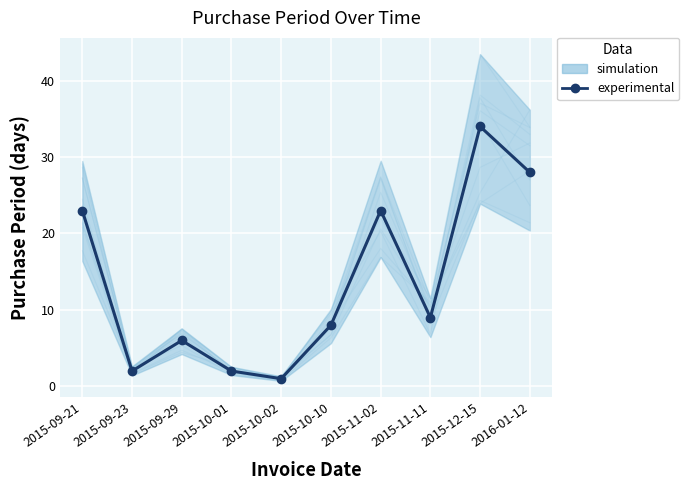

Is this an area chart (filled region under the line)?

No